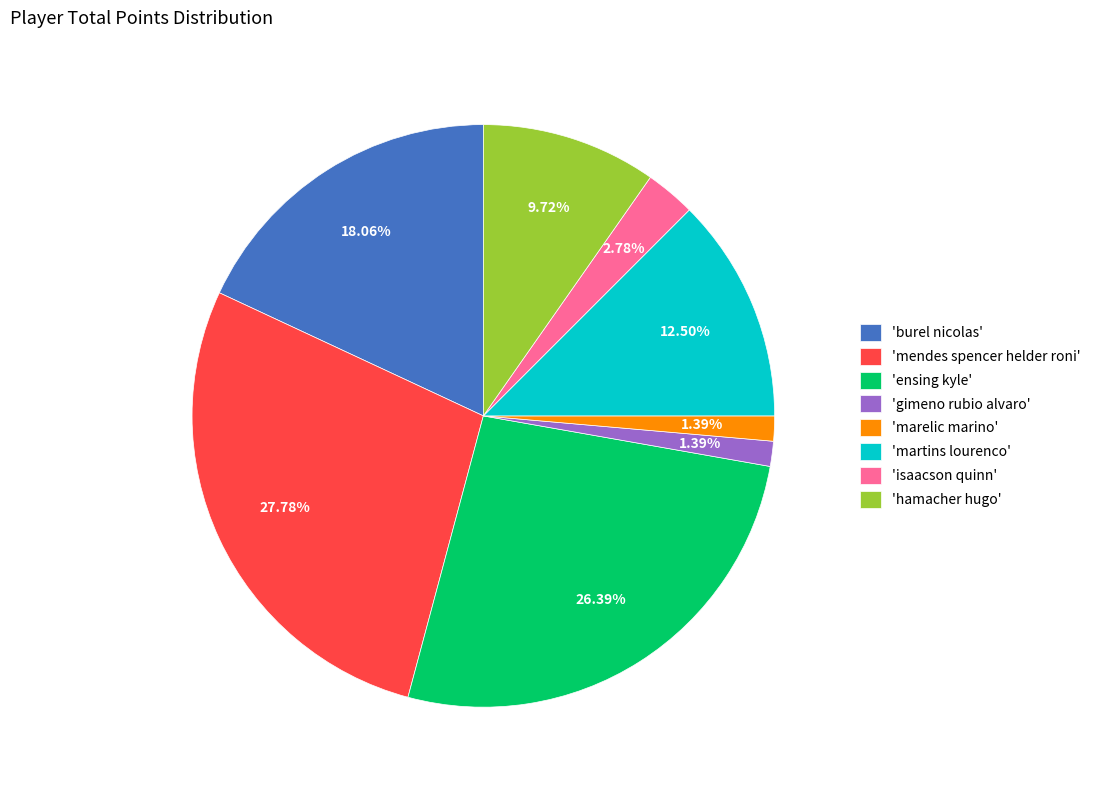

Which category has the biggest portion of the pie?

'mendes spencer helder roni'